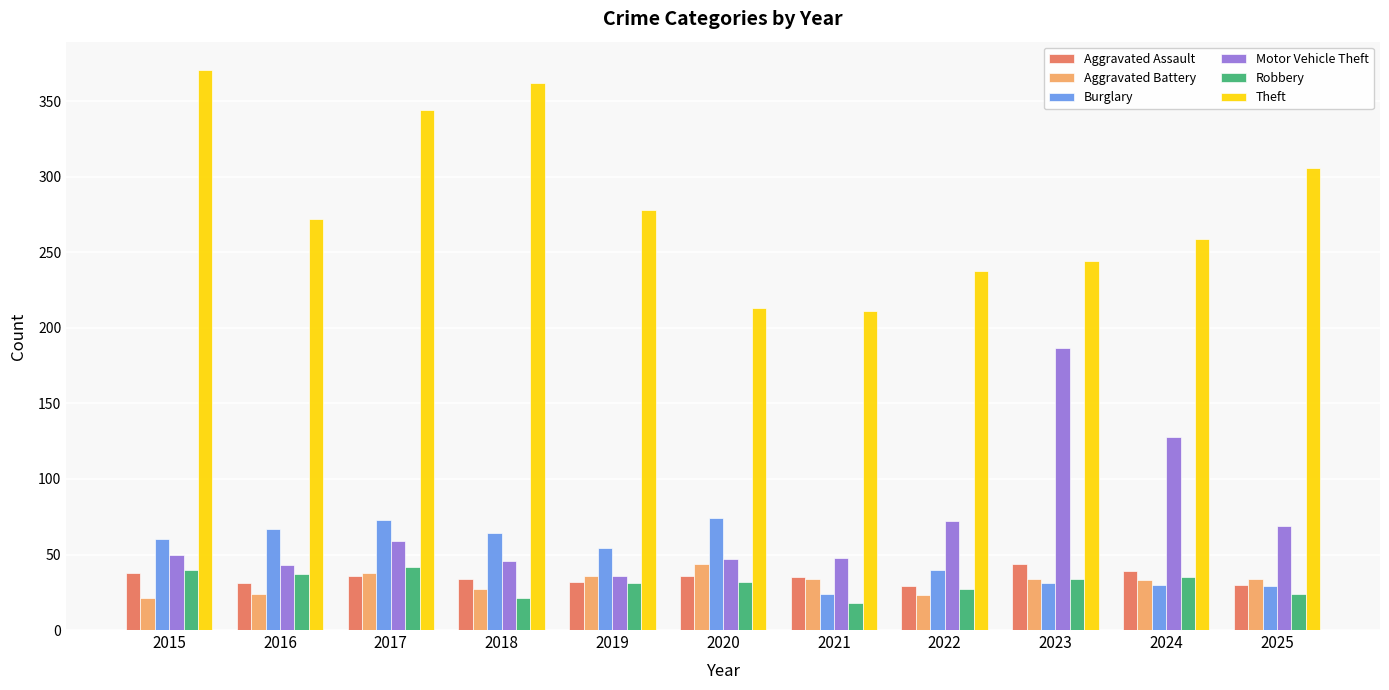

What are all the series names shown in the legend?

Aggravated Assault, Aggravated Battery, Burglary, Motor Vehicle Theft, Robbery, Theft